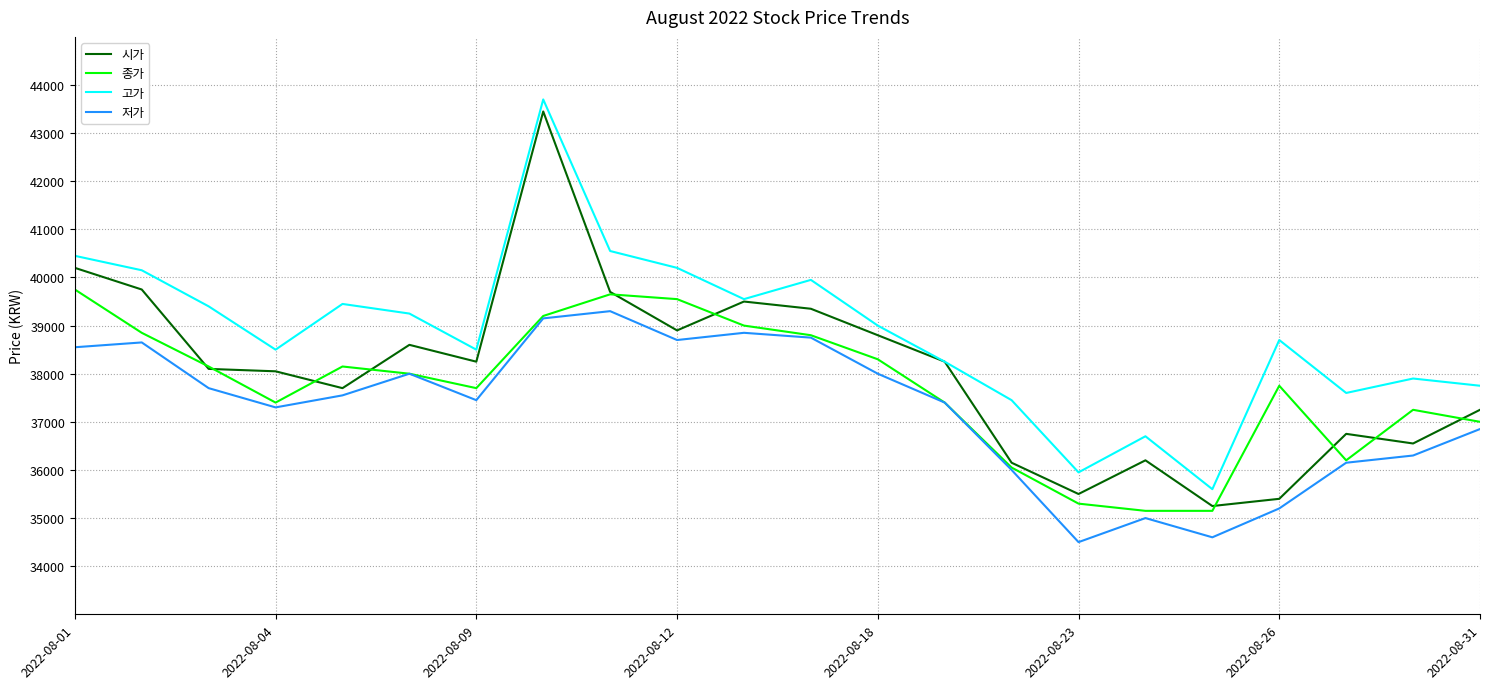

What is the highest value of the 고가 series?

43700